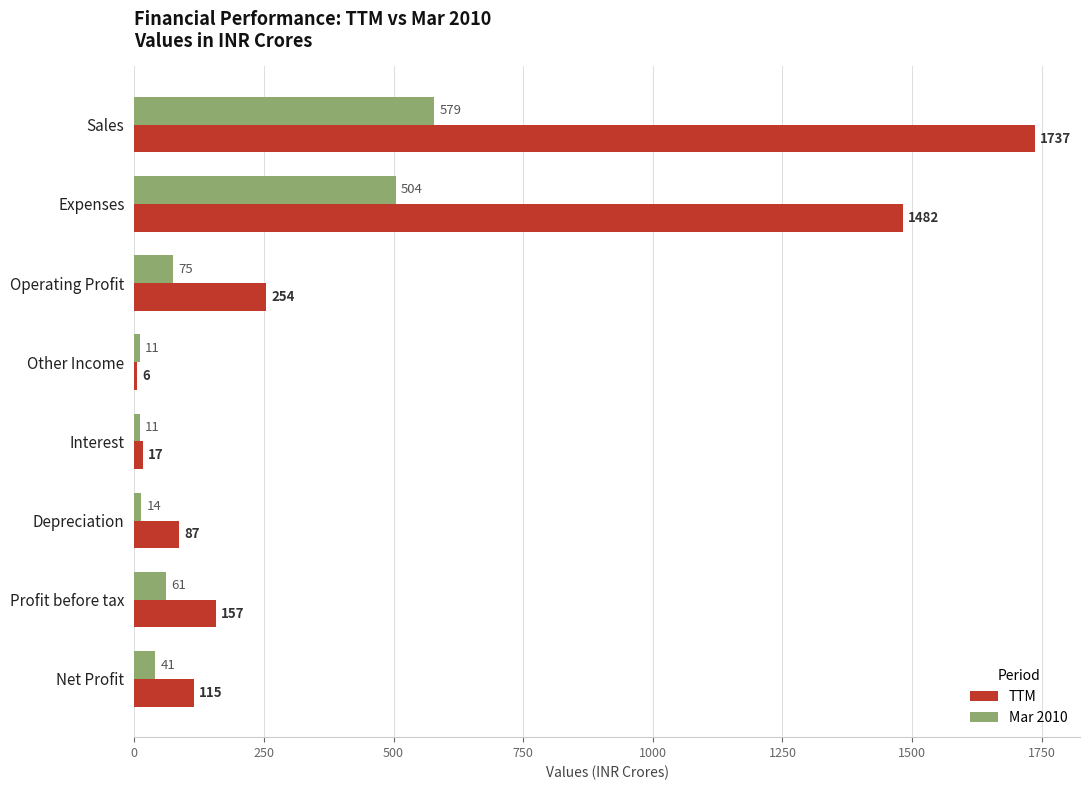

Rank the series at Other Income from highest to lowest value.

Mar 2010, TTM